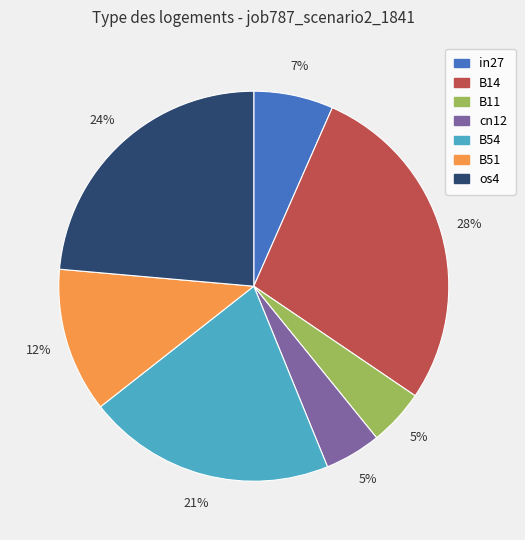

To the nearest percent, what is the difference between the largest and smallest slice percentages?

23%